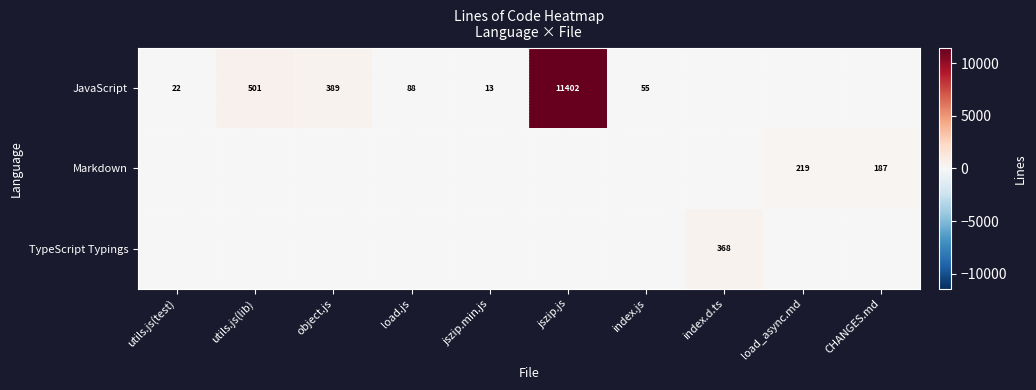

Is the value of JavaScript at load.js greater than the value of Markdown at CHANGES.md?

No